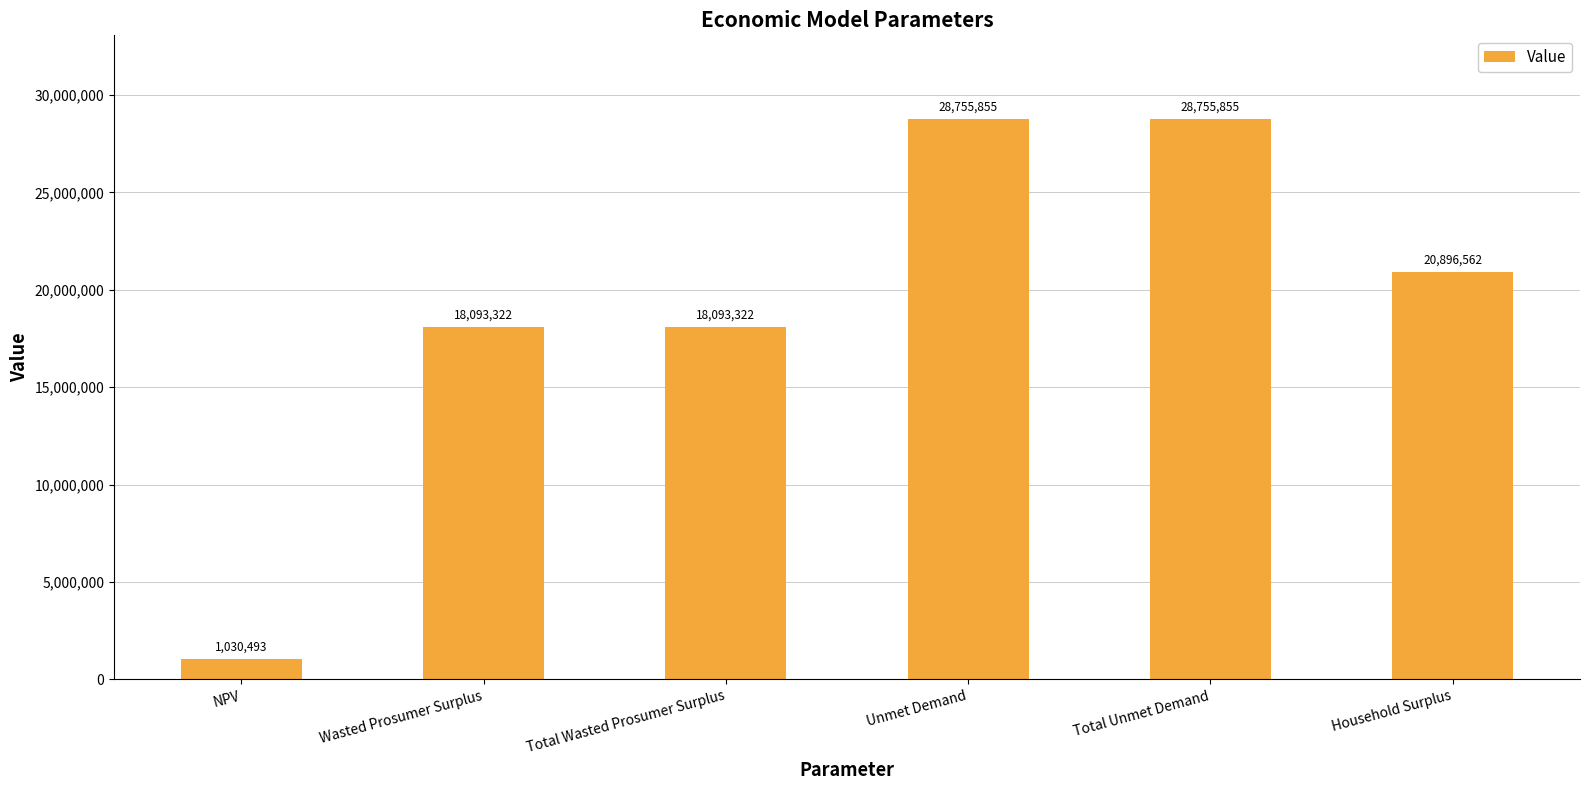

What position from the left is Wasted Prosumer Surplus?

2